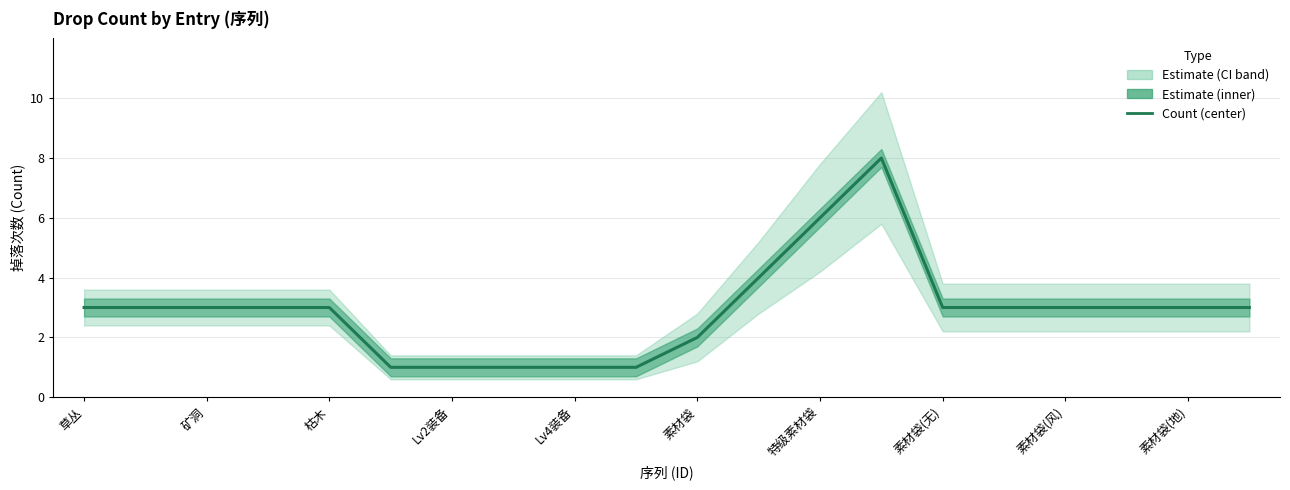

How many categories are shown in the chart?

20